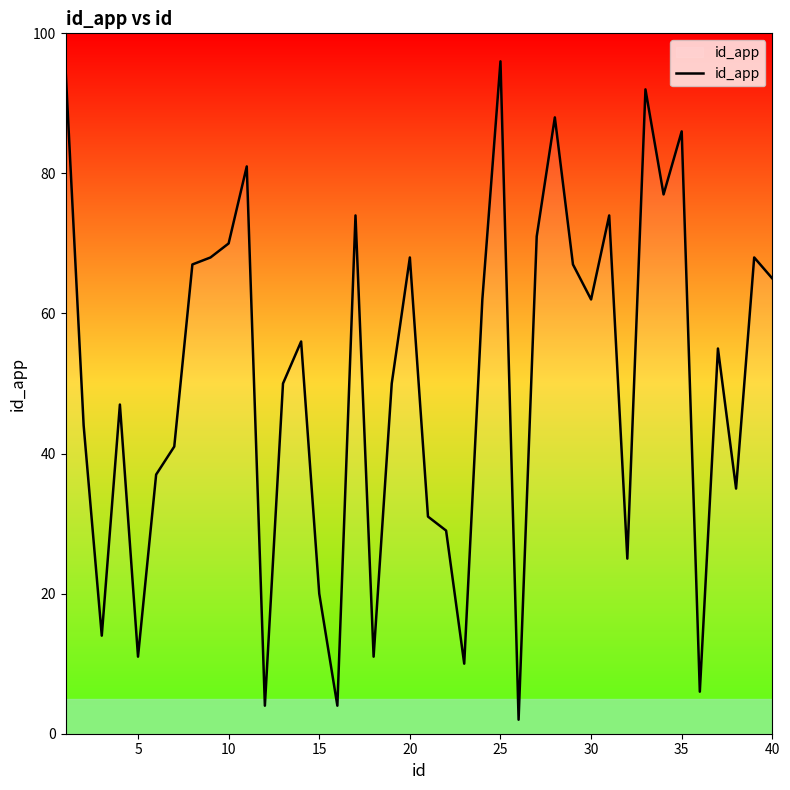

What is the maximum value shown in the chart?

96